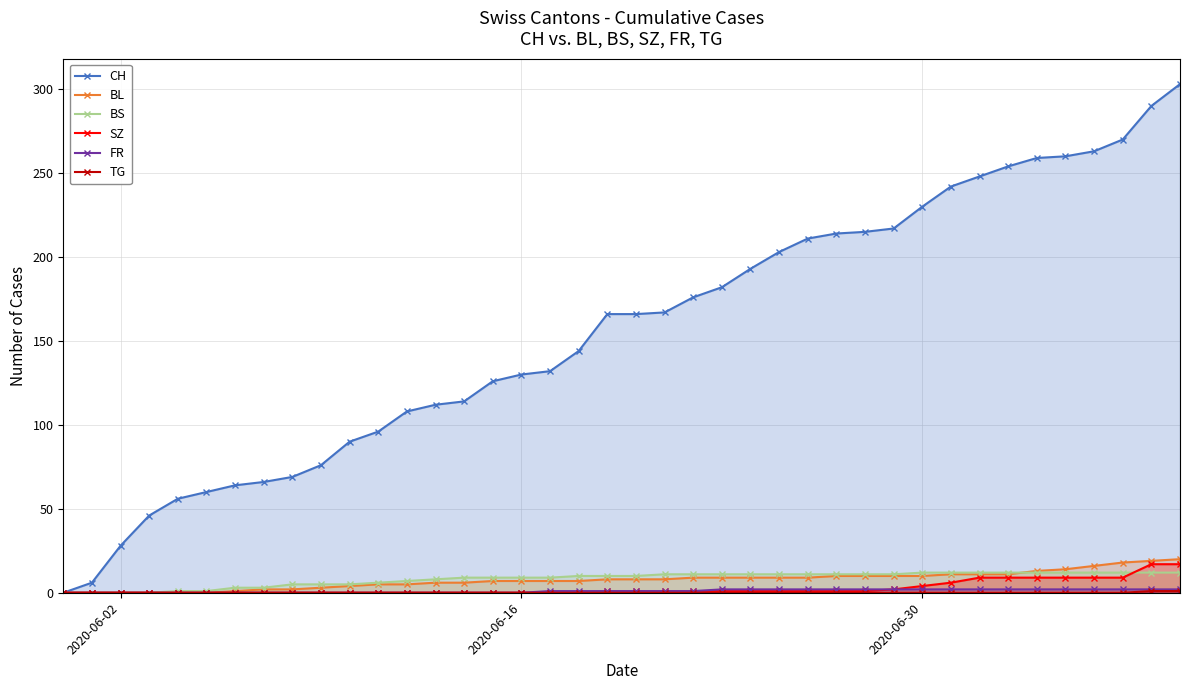

Which series has the largest range (max minus min)?

CH